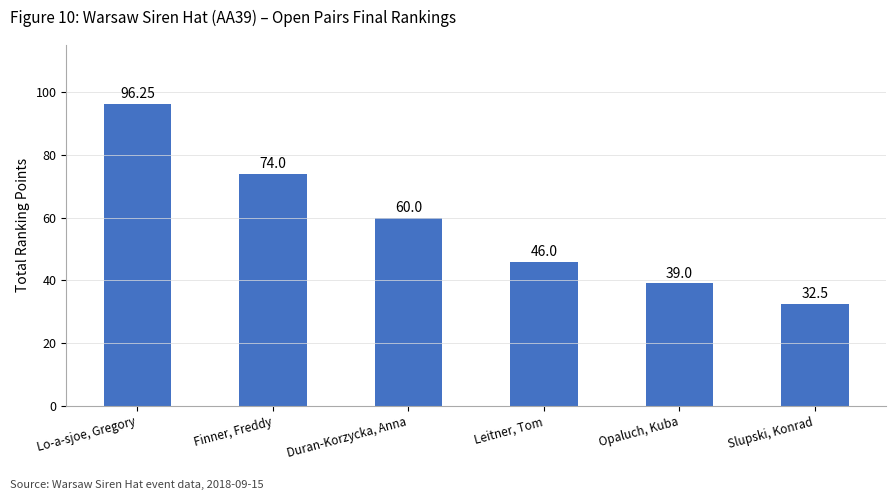

Rank the categories by value from highest to lowest.

Lo-a-sjoe, Gregory, Finner, Freddy, Duran-Korzycka, Anna, Leitner, Tom, Opaluch, Kuba, Slupski, Konrad